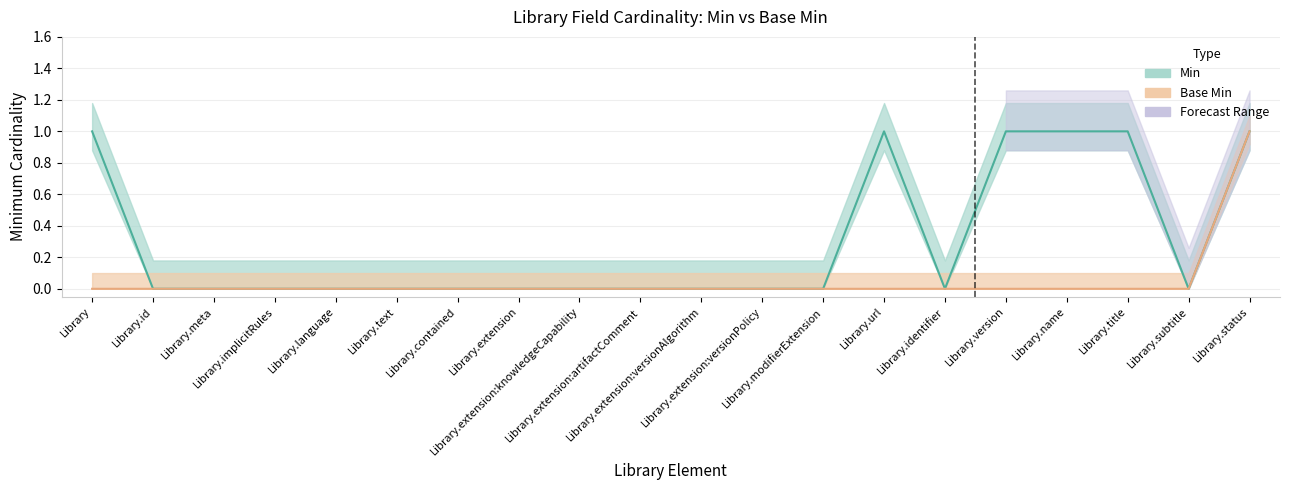

How many values in the Min series exceed 0?

6